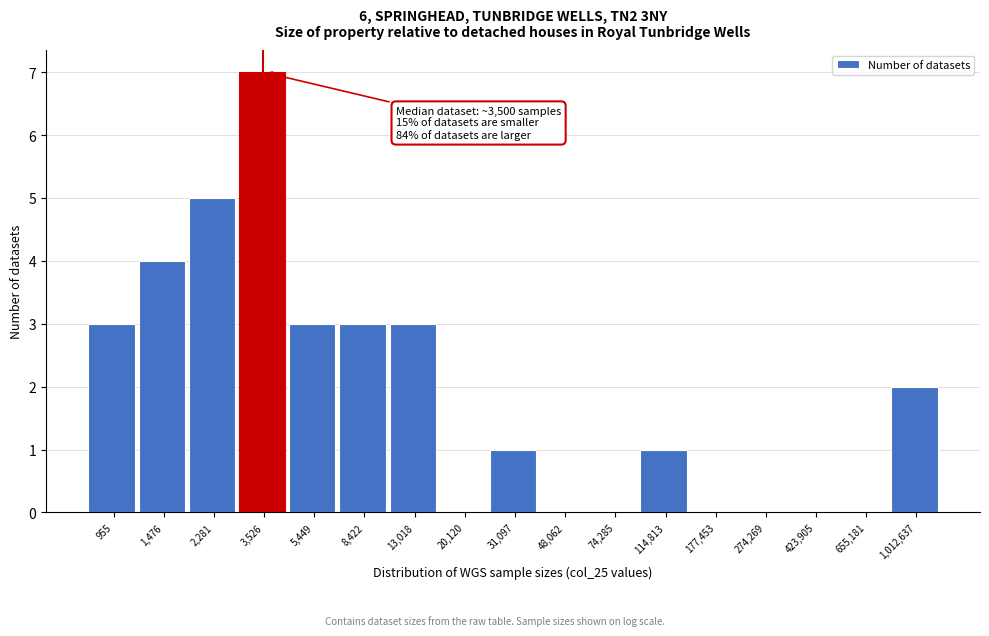

Reading left to right, transcribe all the data shown in this chart.

955=3	1,476=4	2,281=5	3,526=7	5,449=3	8,422=3	13,018=3	20,120=0	31,097=1	48,062=0	74,285=0	114,813=1	177,453=0	274,269=0	423,905=0	655,181=0	1,012,637=2